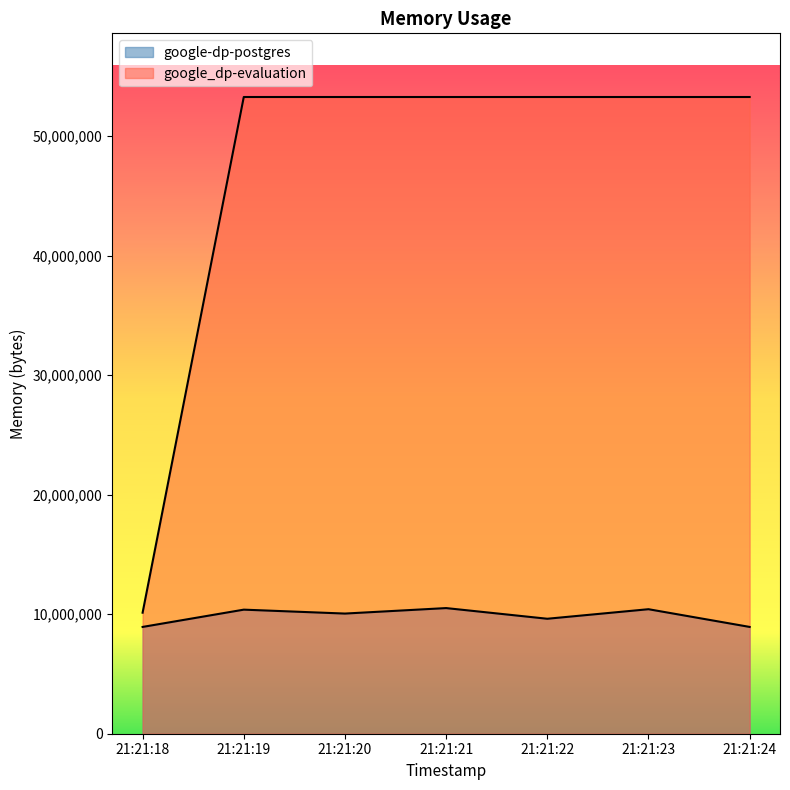

Is it true that google-dp-postgres equals 6057356 at 21:21:21?

False